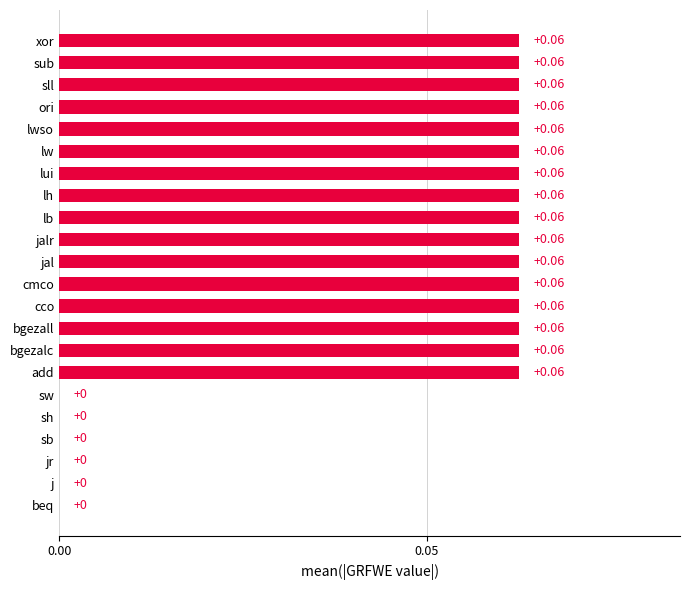

What is the sum of all values?

1.0